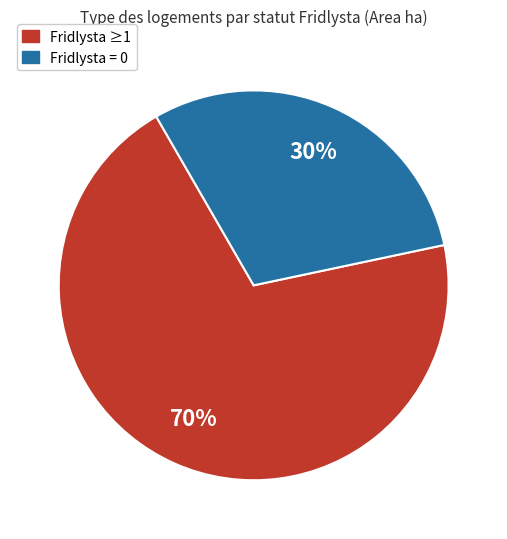

To the nearest percent, what is the difference between the largest and smallest slice percentages?

40%